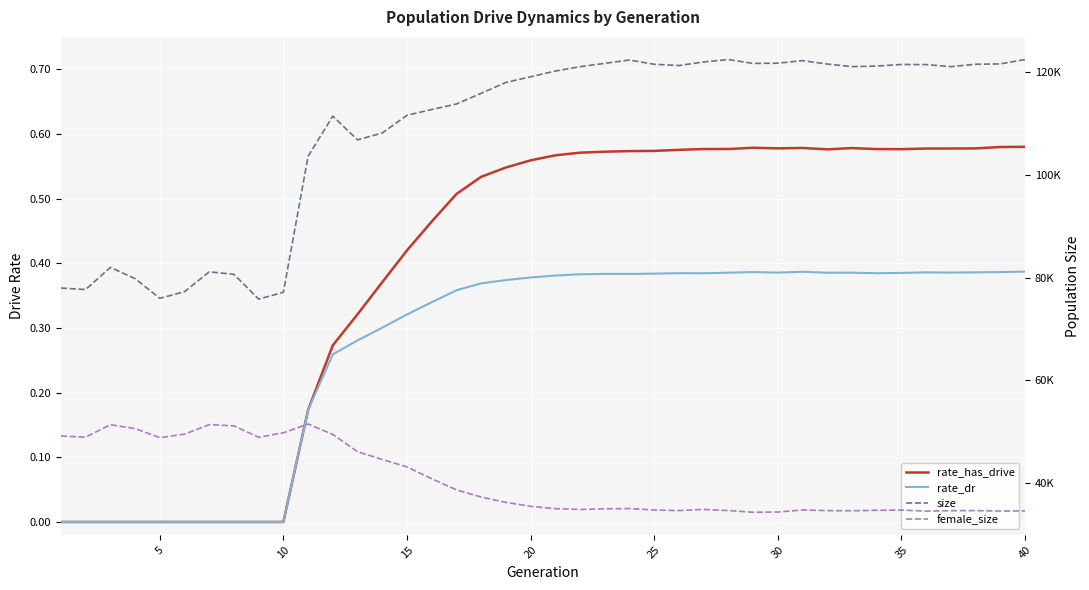

The value of female_size at 38 is 57235.5. True or false?

False